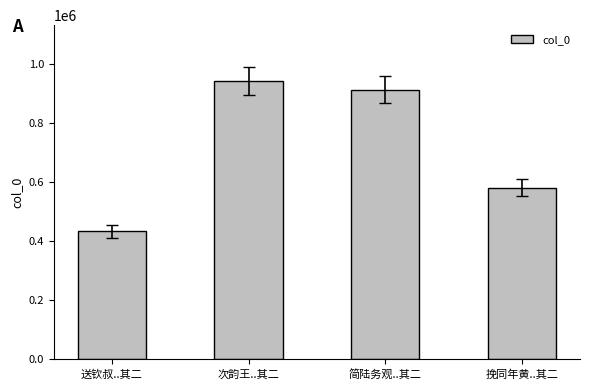

Approximately how many times larger is the value at 挽同年黄..其二 compared to 次韵王..其二?

0.6